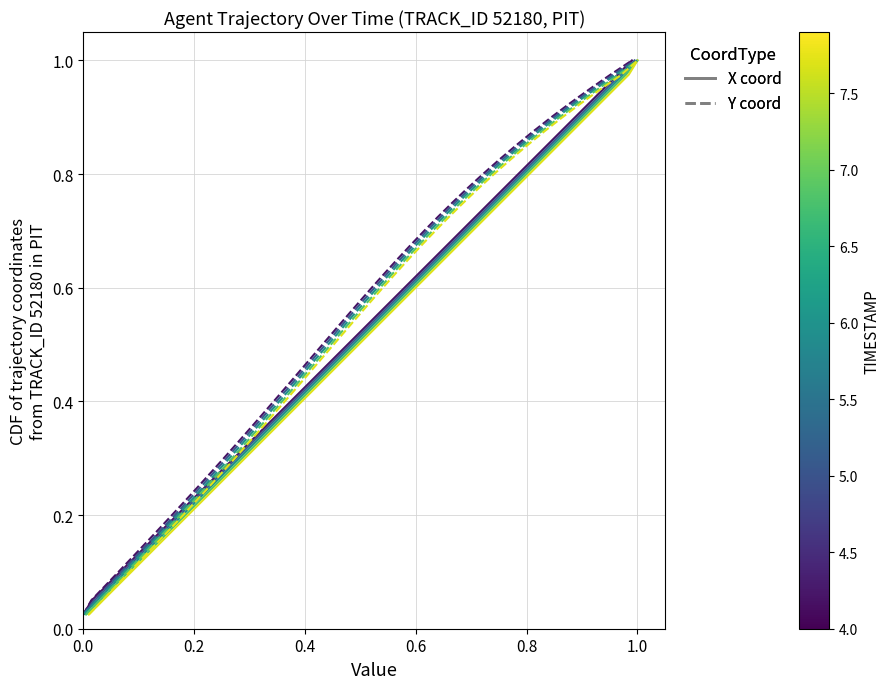

Is the value of Y coord (dashed 1) at 14 greater than the value of X coord (solid 1) at 26?

No